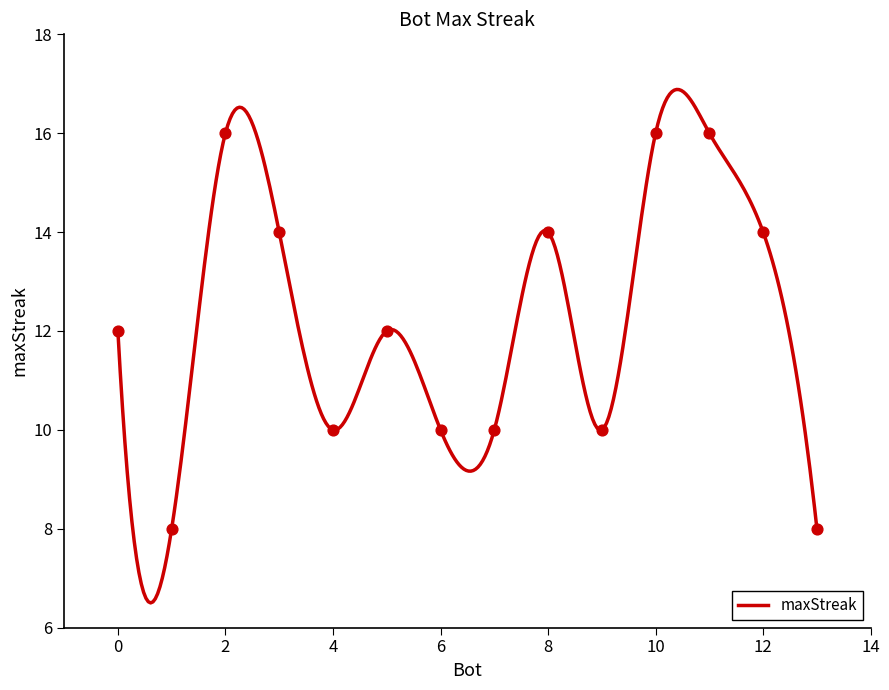

What is the difference between the maximum and minimum values?

10.4